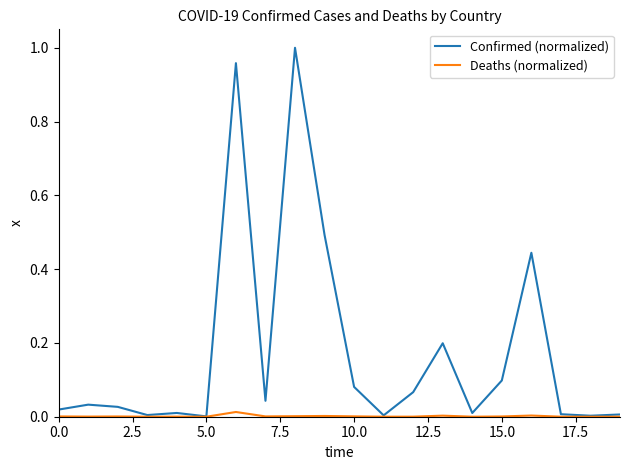

Which series has the largest total across all categories?

Confirmed (normalized)